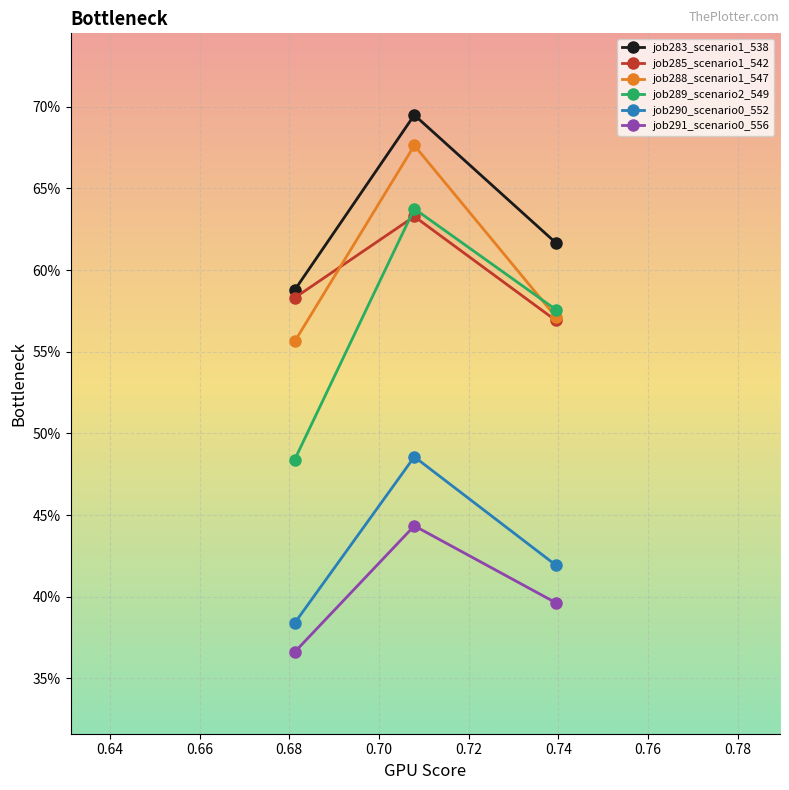

Does the chart have visible grid lines?

Yes